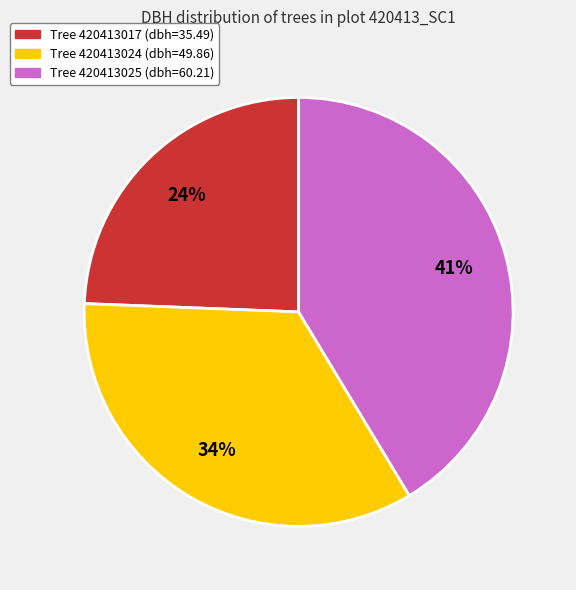

To the nearest percent, what is the difference between the largest and smallest slice percentages?

17%